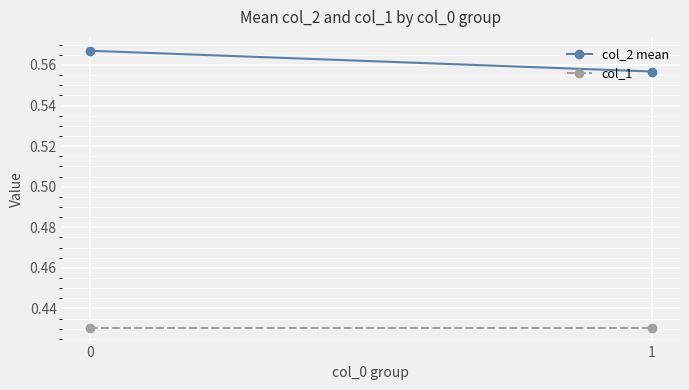

Which series has the largest total across all categories?

col_2 mean